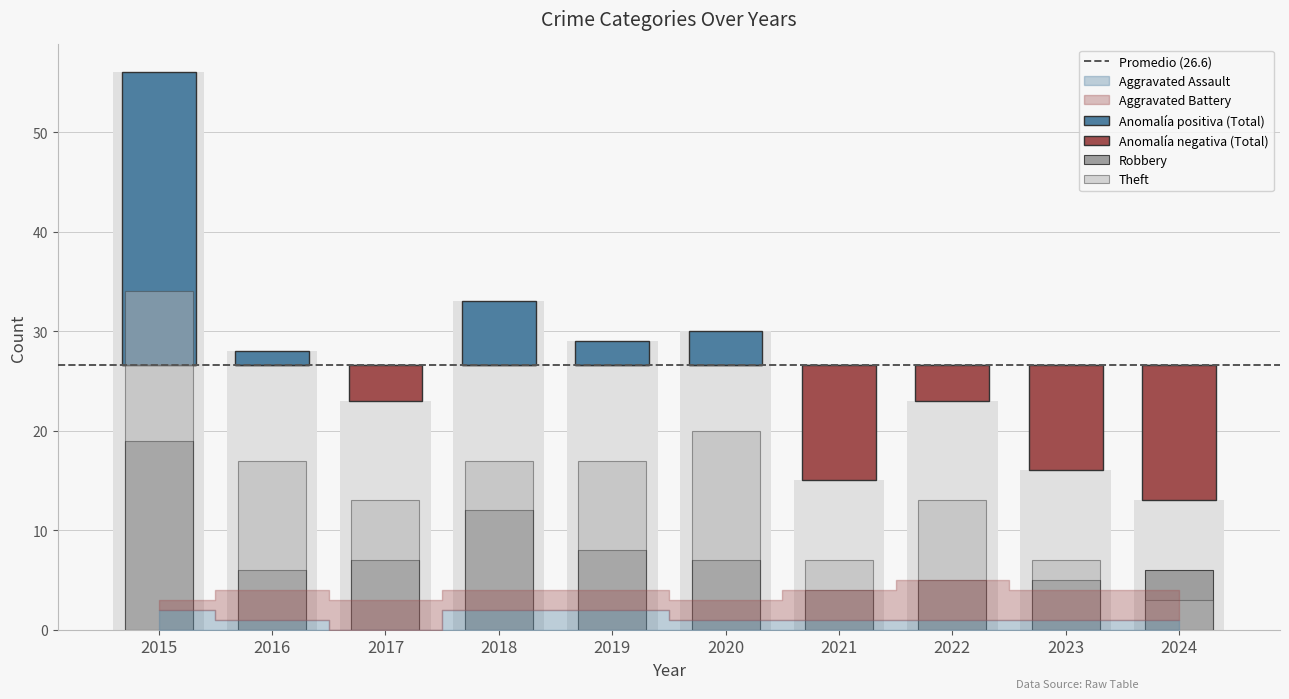

The value of Theft at 2016 is 17. True or false?

True